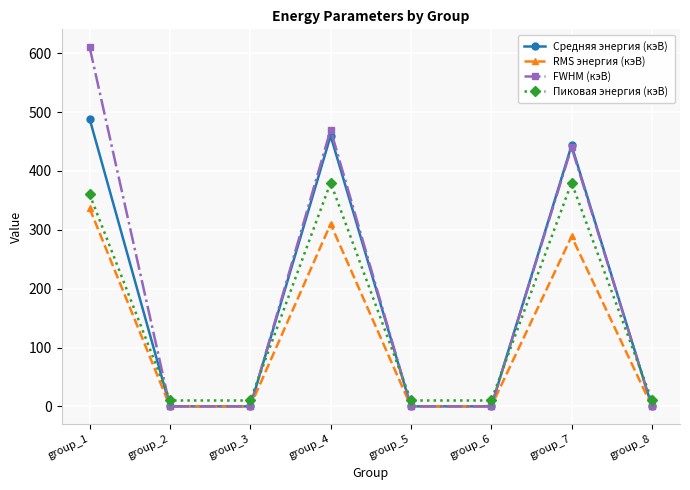

True or false: Пиковая энергия (кэВ) and RMS энергия (кэВ) intersect in this chart.

False